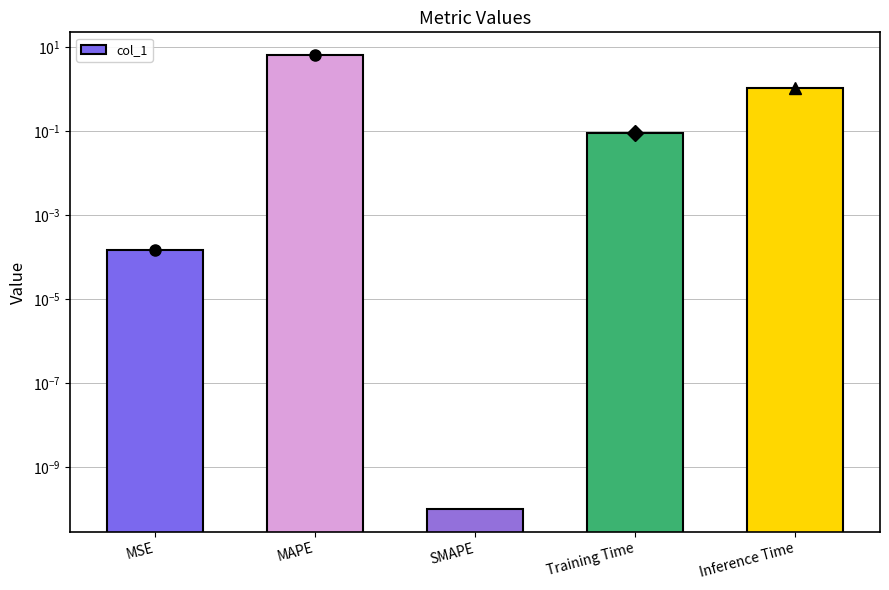

How many bars are there in total?

5